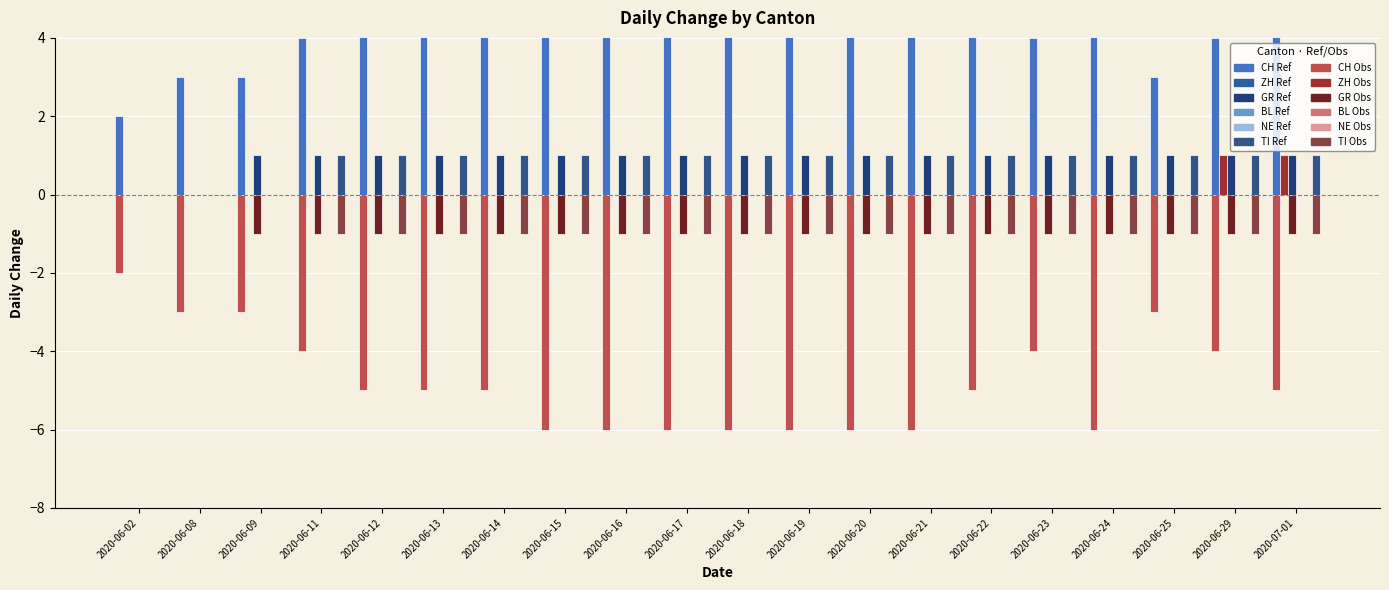

True or false: GR has a value of -1 at 2020-06-02.

False